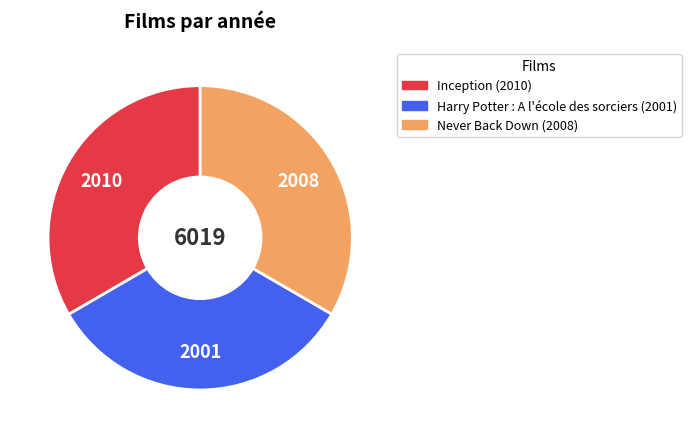

Is there any slice that represents more than half of the pie?

No